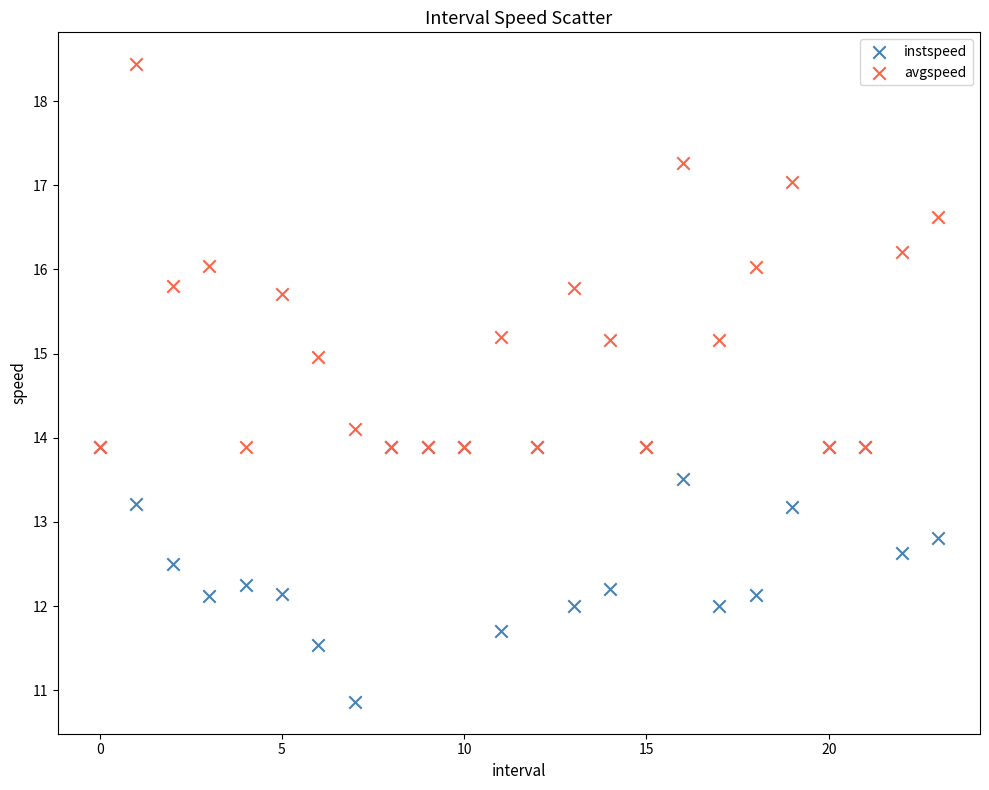

Which series contains the lowest Y value?

instspeed